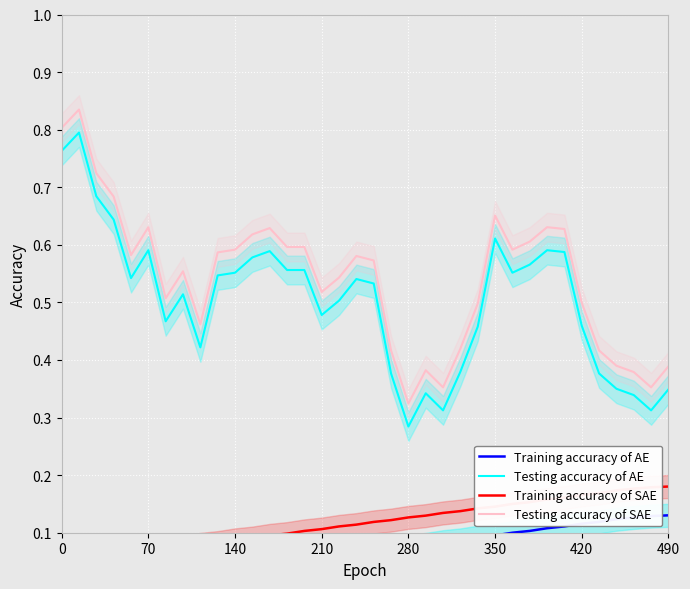

Rank the series at 31 from lowest to highest value.

Training accuracy of AE, Training accuracy of SAE, Testing accuracy of AE, Testing accuracy of SAE